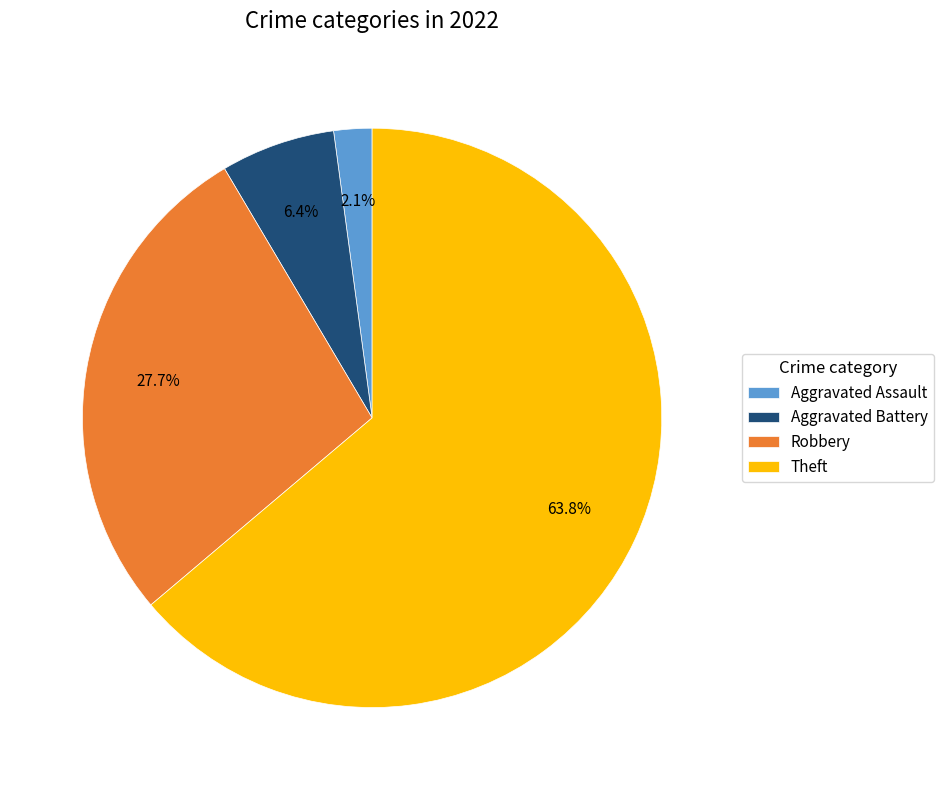

Is it true that Aggravated Battery is 18% of the pie?

False